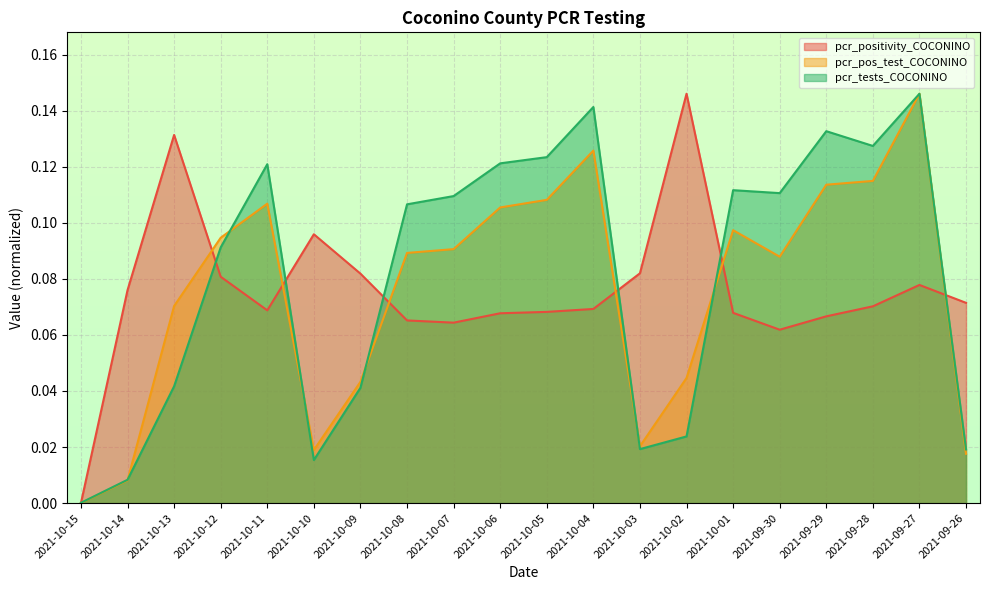

What are all the series names shown in the legend?

pcr_positivity_COCONINO, pcr_pos_test_COCONINO, pcr_tests_COCONINO